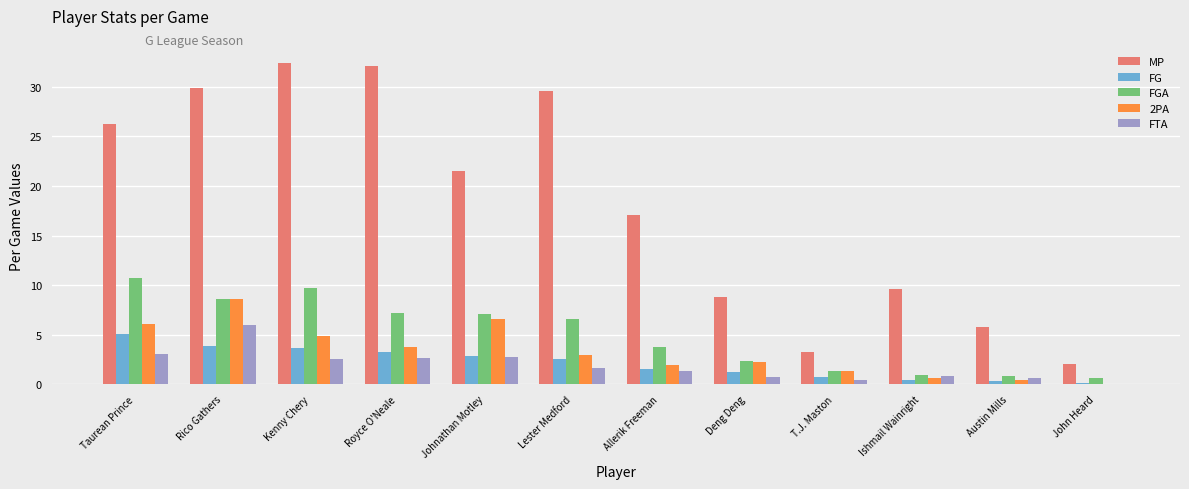

What is the greatest value displayed?

32.4